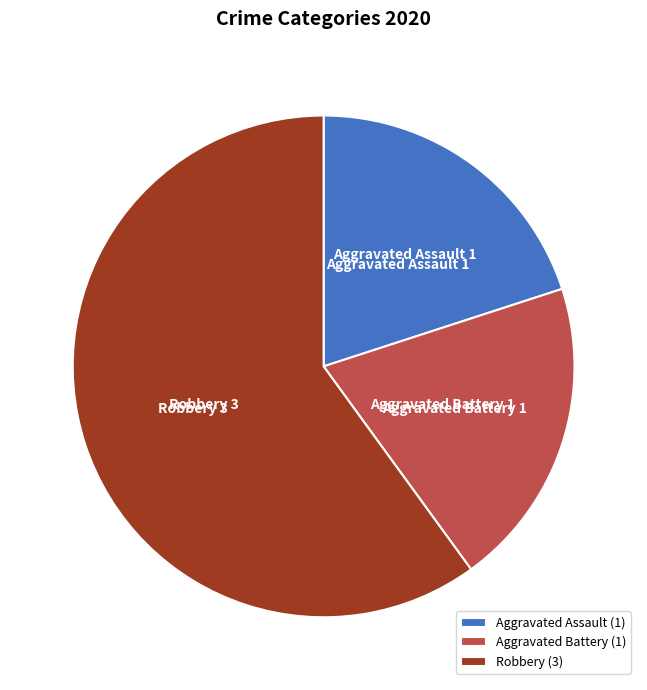

Is there any slice that represents more than half of the pie?

Yes